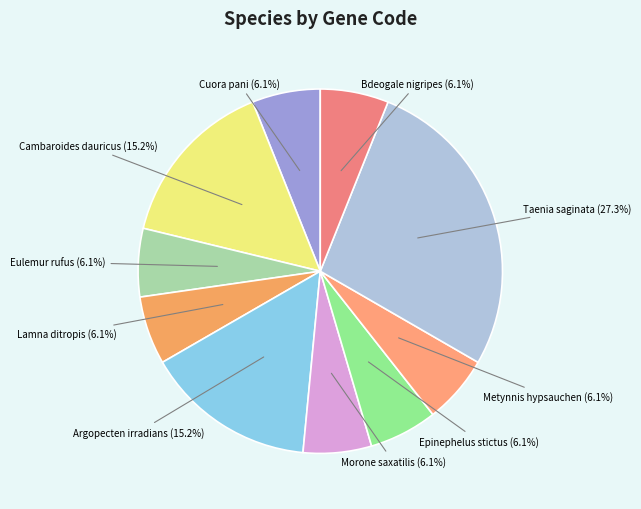

Which slice is the largest?

Taenia saginata